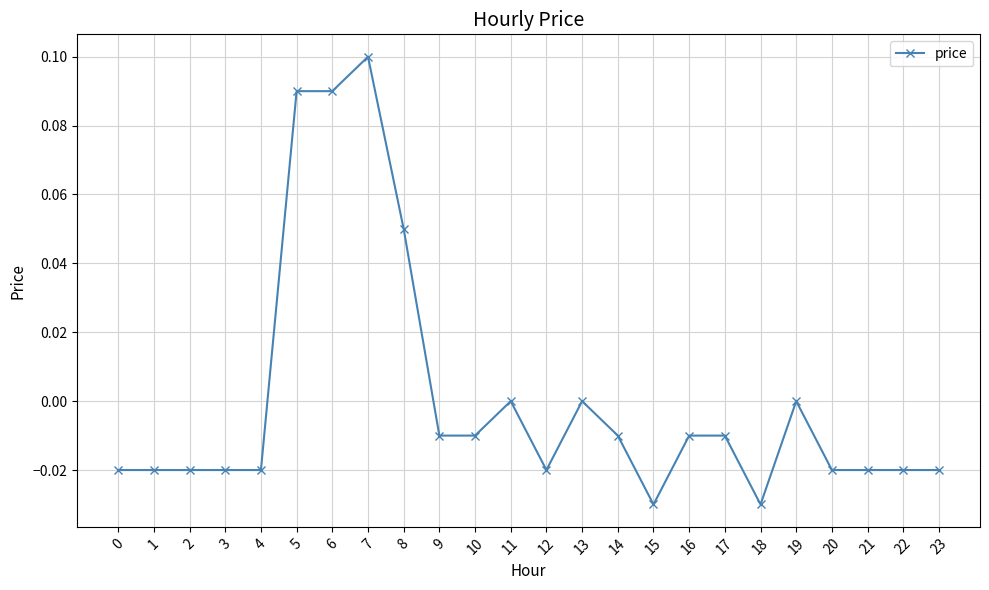

What is the change in value from 0 to 8?

+0.1